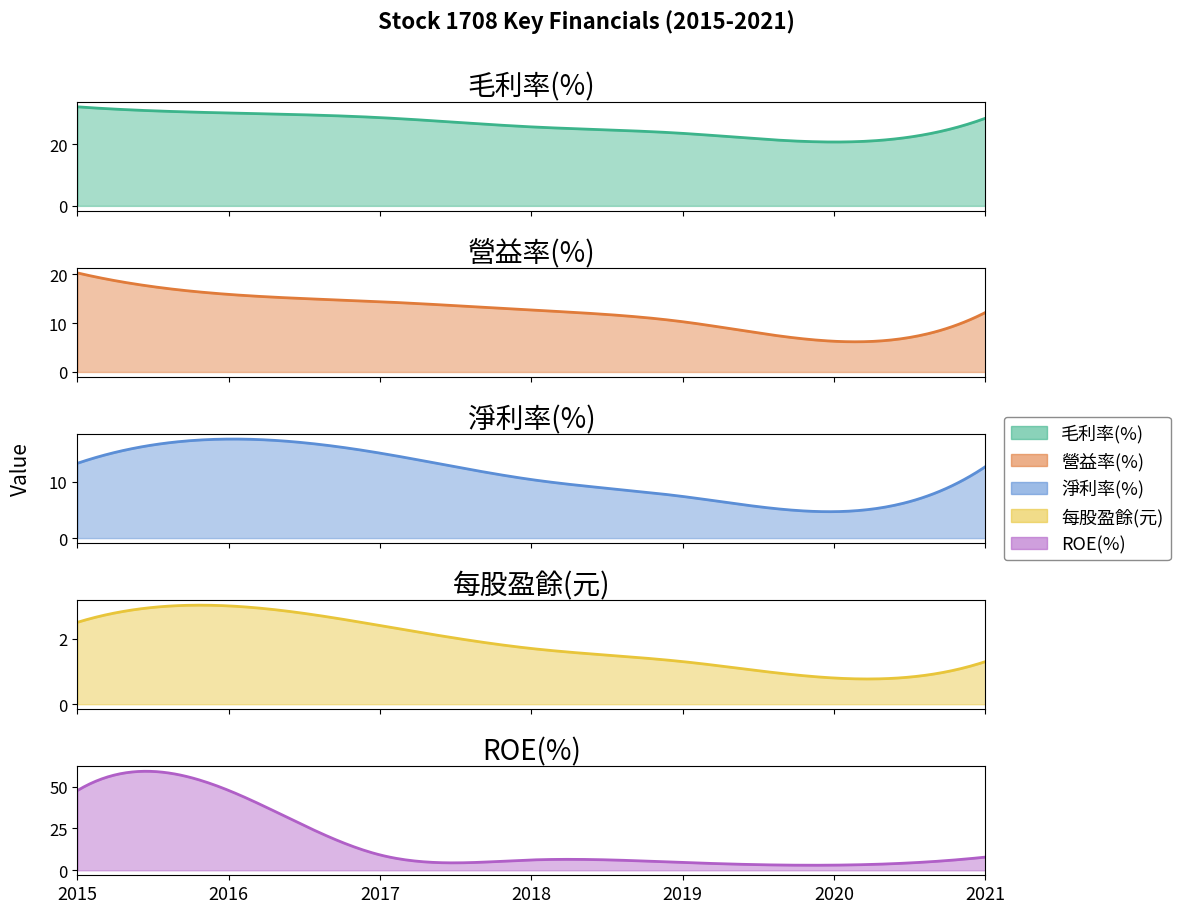

List the labels in order of 營益率(%) value, largest first.

2015, 2016, 2017, 2018, 2021, 2019, 2020